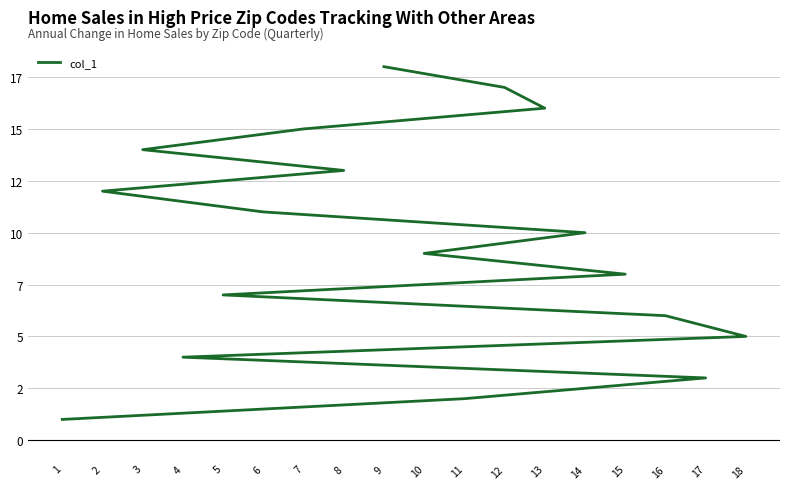

What is the sum of the values at 3 and 15?

22